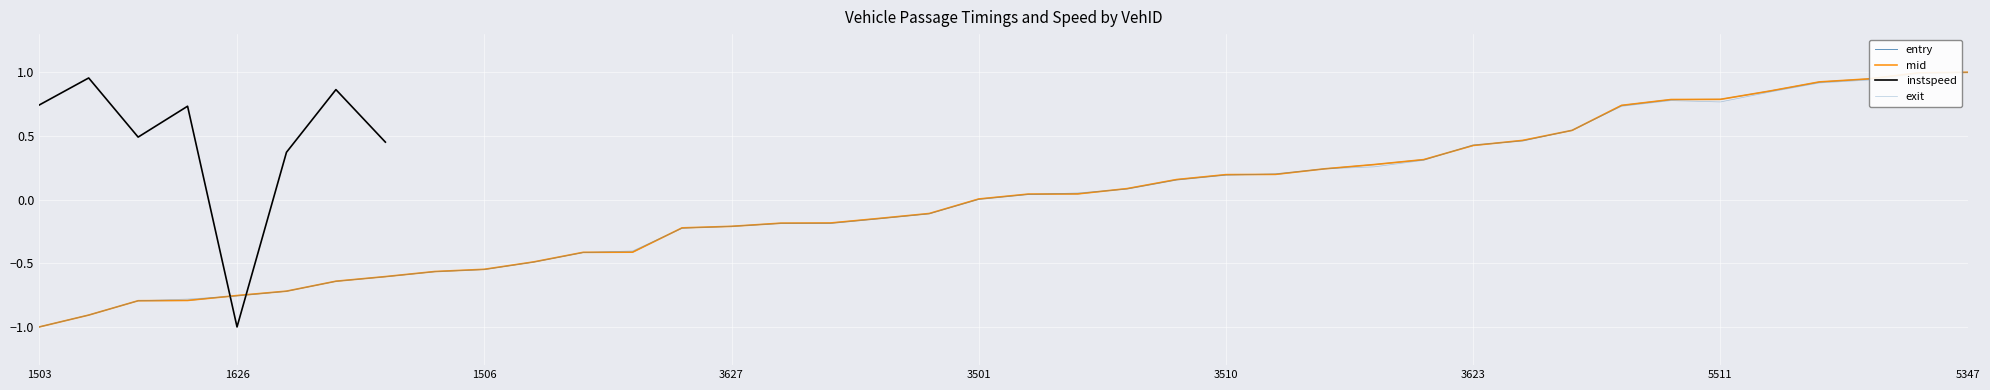

Which series has the widest spread of values?

entry